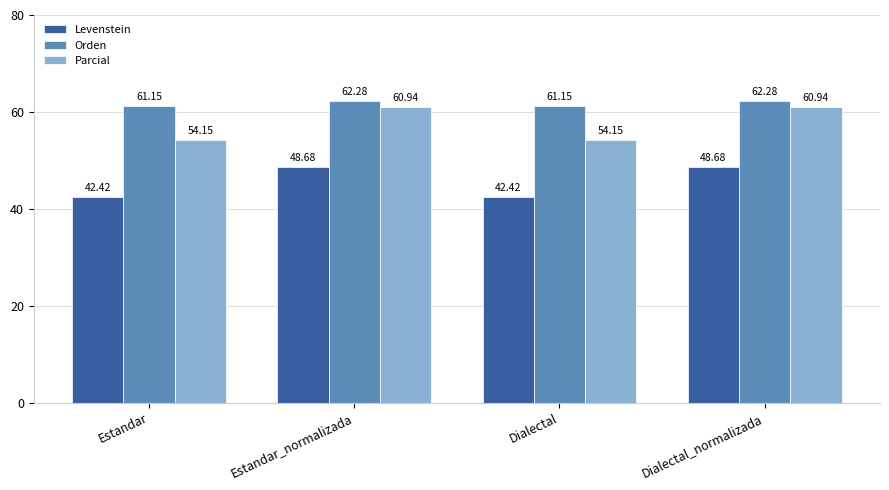

Is the value of Orden at Dialectal_normalizada greater than the value of Parcial at Dialectal?

Yes